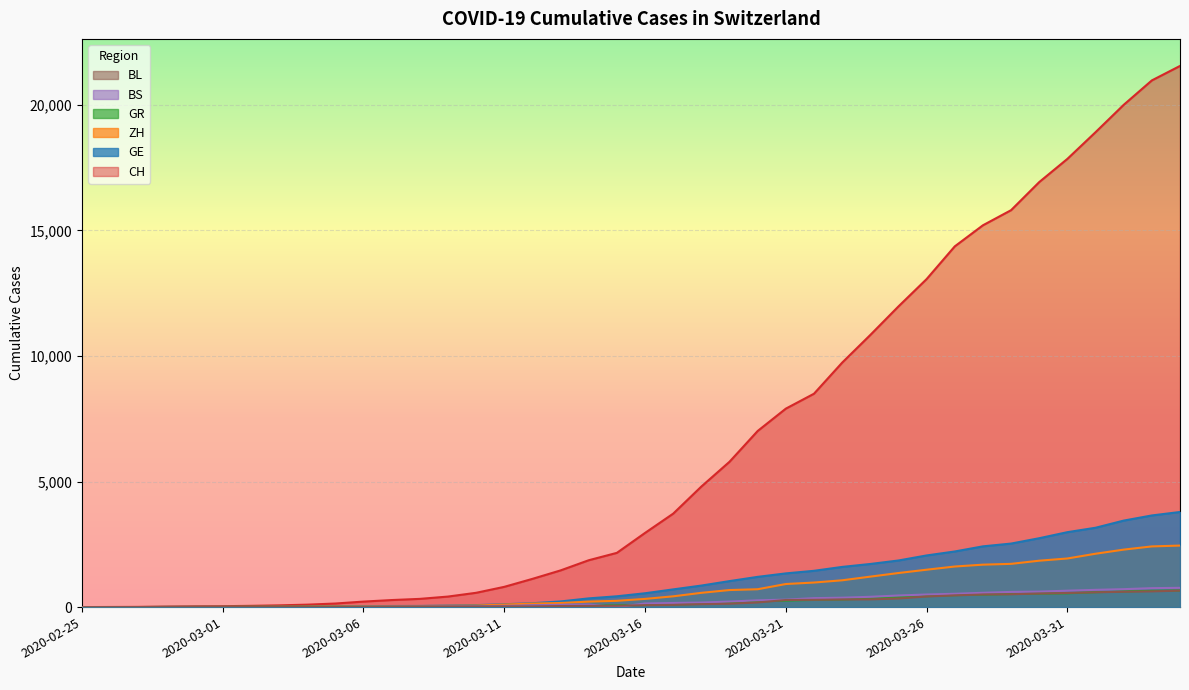

Is the value of GE at 2020-03-30 greater than the value of CH at 2020-02-28?

Yes